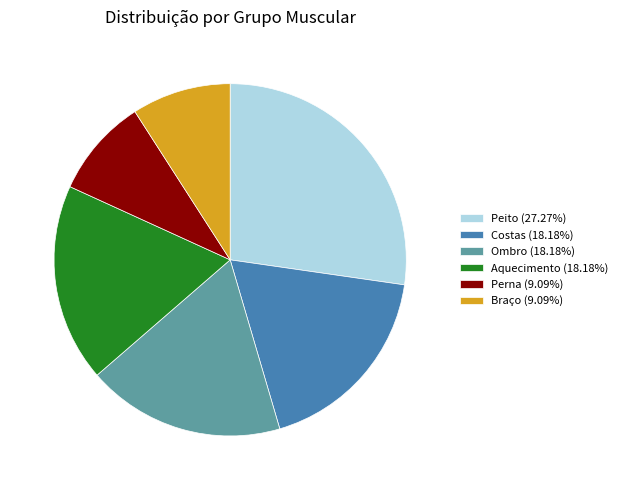

Is there any slice that represents more than half of the pie?

No